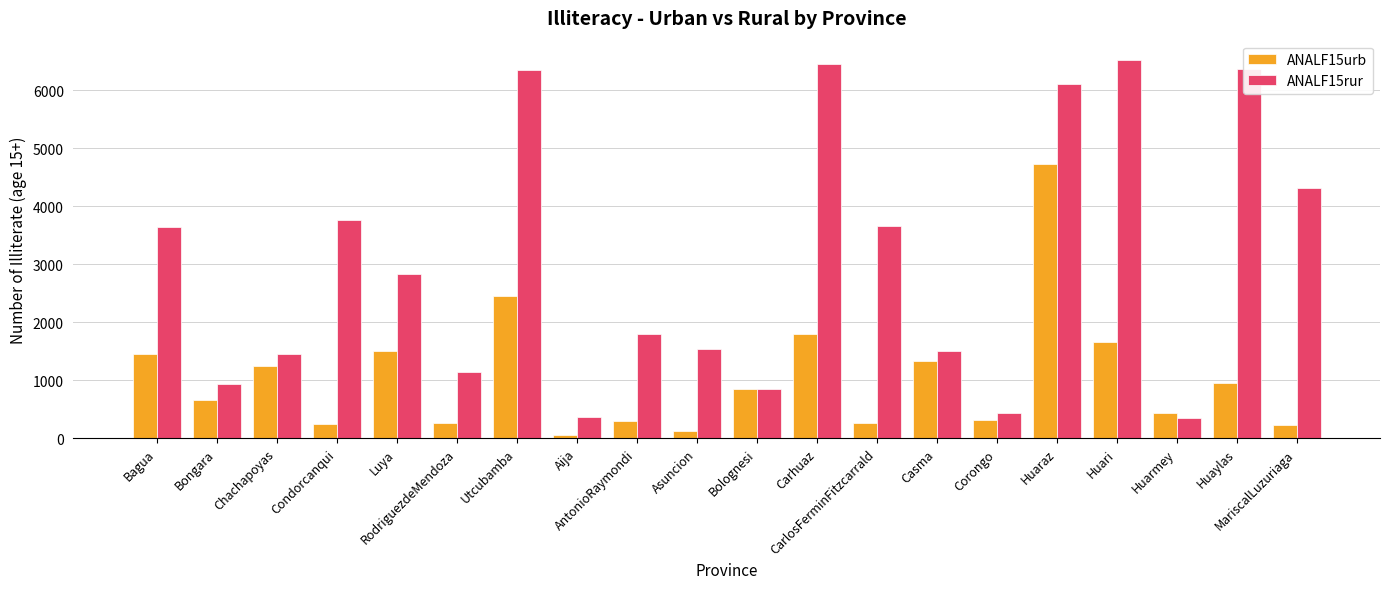

At how many categories does at least one series exceed 4011?

6